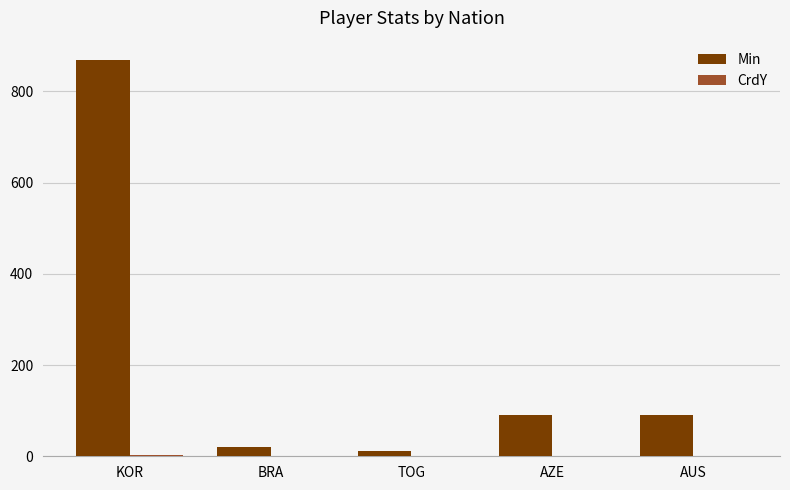

Count the number of data series in this chart.

2